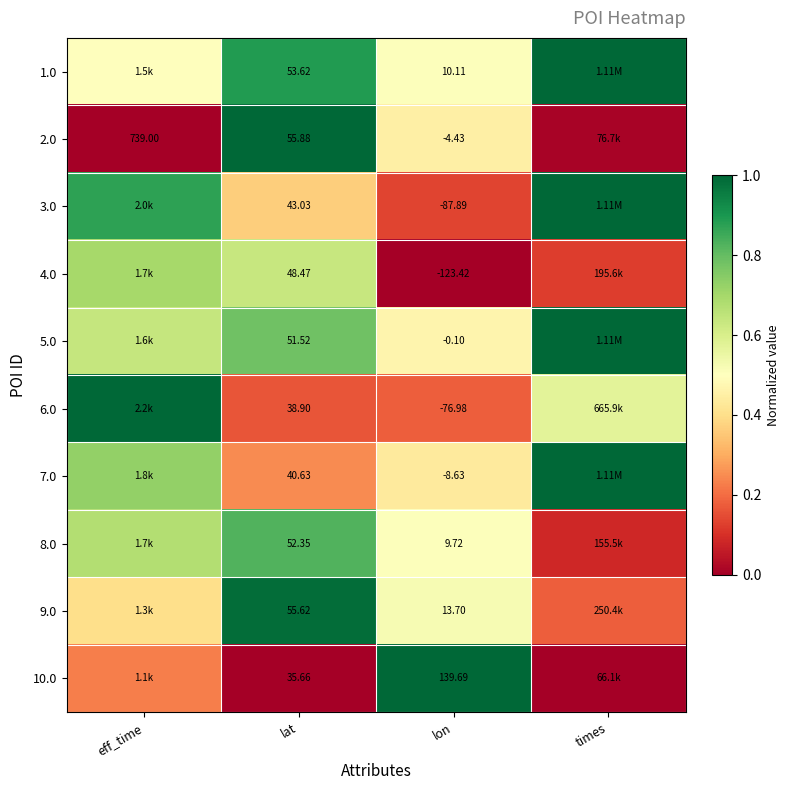

Is the value of 6.0 at lon greater than the value of 1.0 at lon?

No